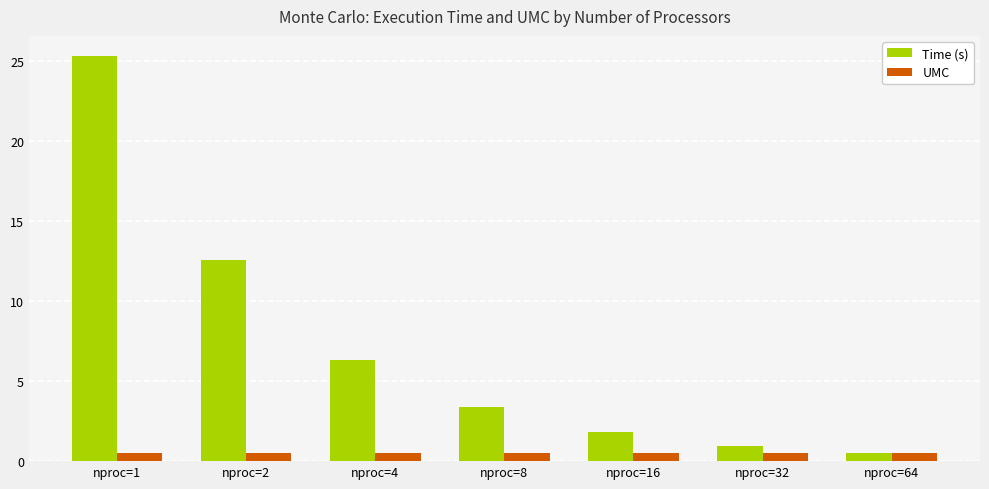

At which label does Time (s) reach its minimum?

nproc=64